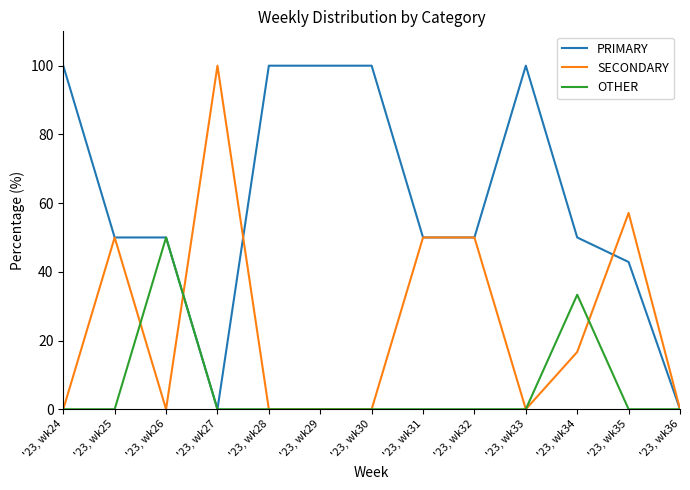

True or false: PRIMARY has a value of 80.0 at '23, wk25.

False